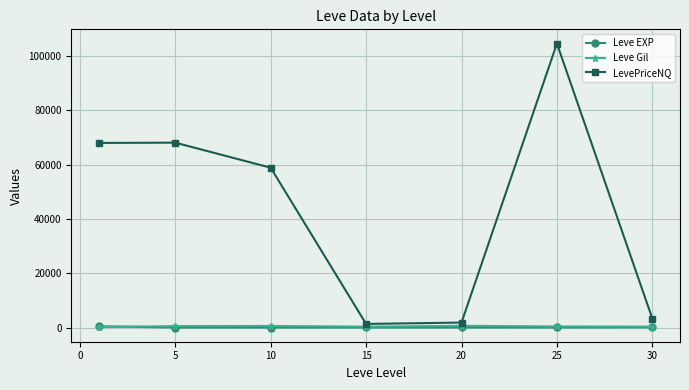

True or false: Leve EXP and LevePriceNQ intersect in this chart.

False